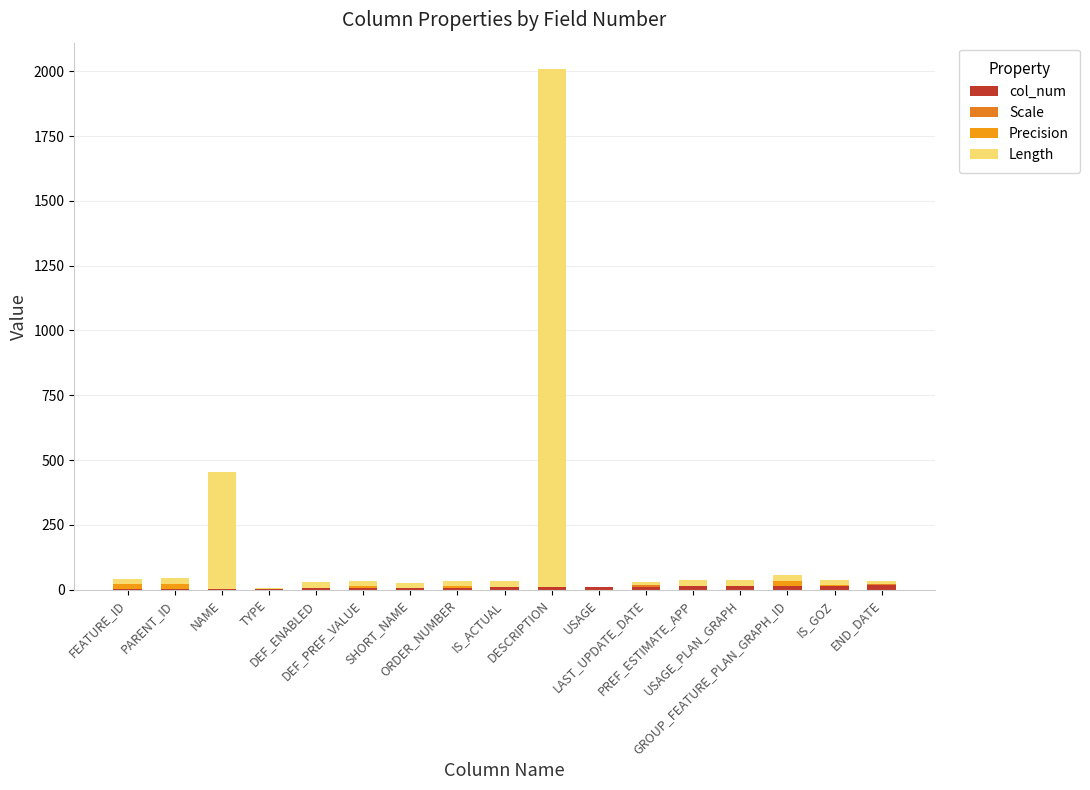

Count the number of data series in this chart.

4